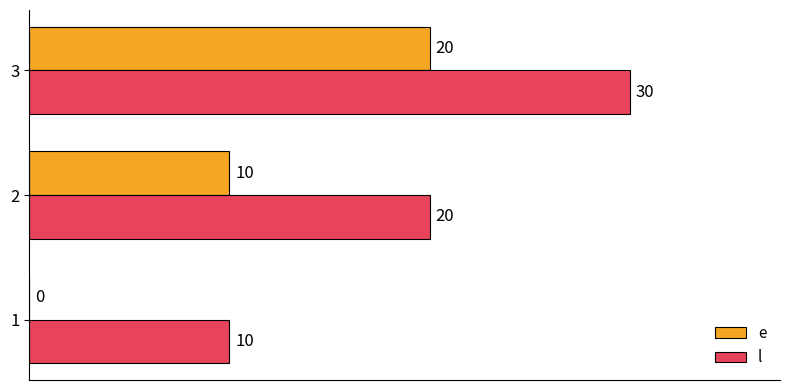

The value of l at 3 is 30. True or false?

True